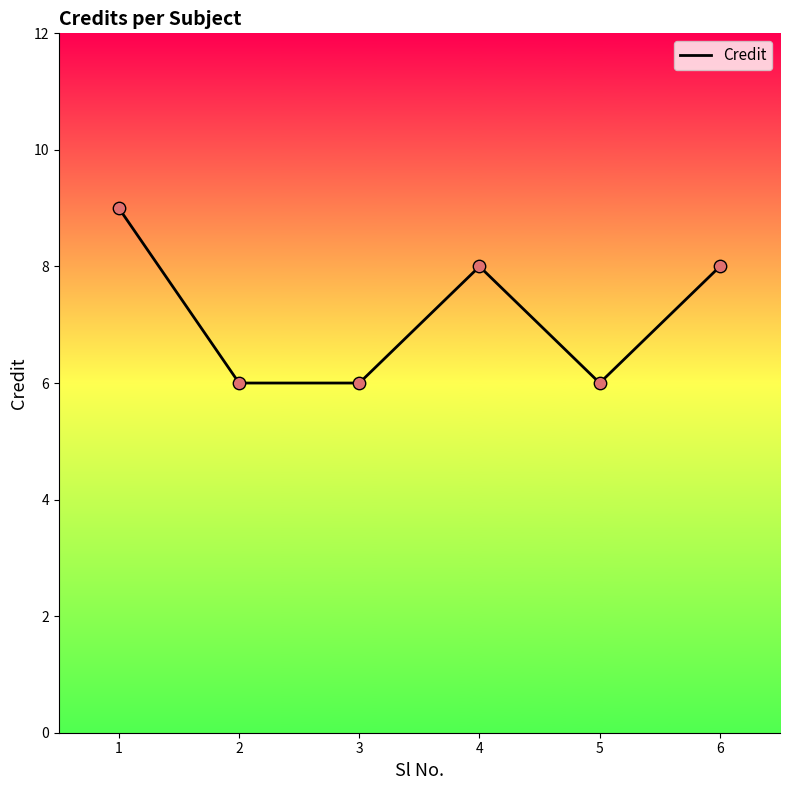

What is the ratio of the value at 4 to the value at 2?

1.3